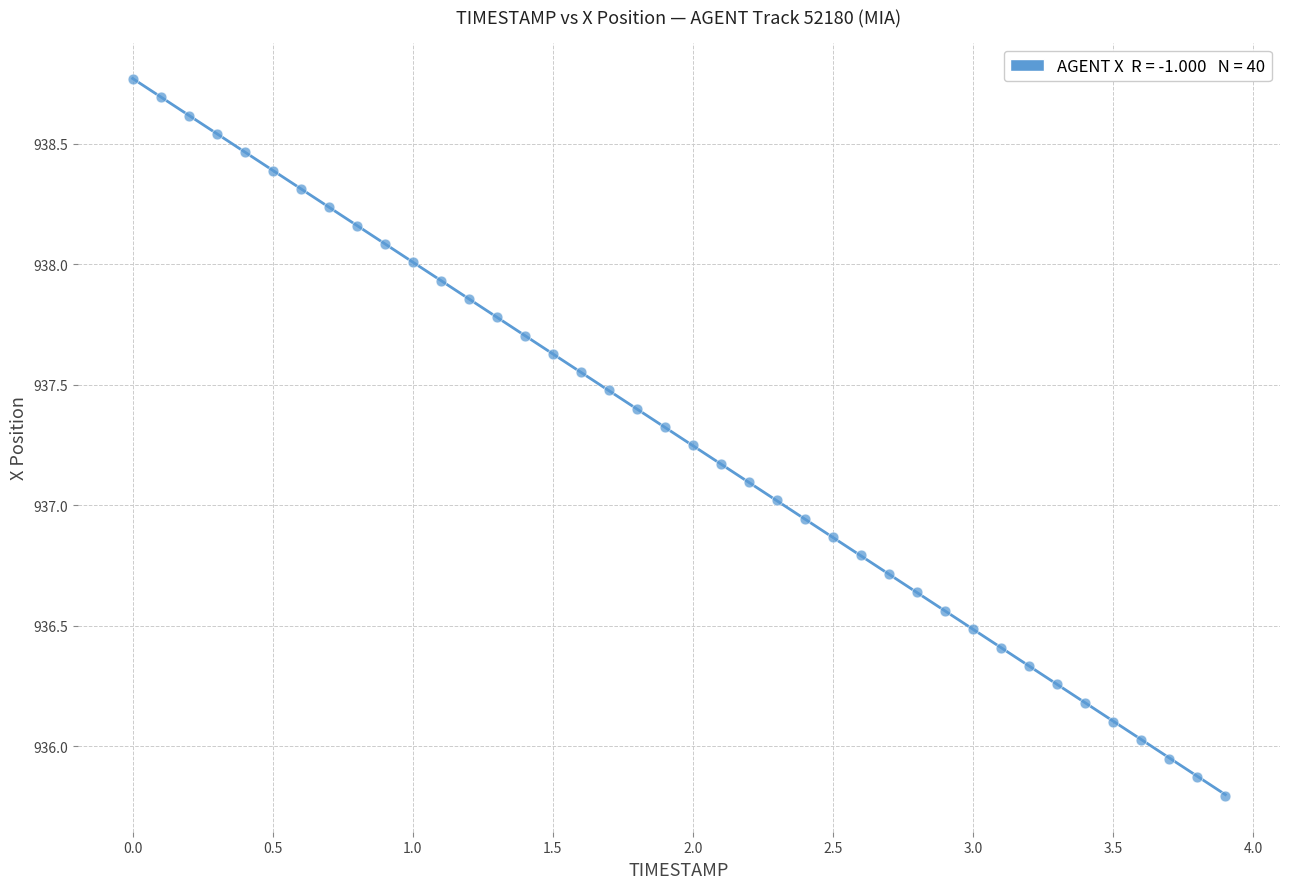

What is the range of Y values (max minus min)?

3.0